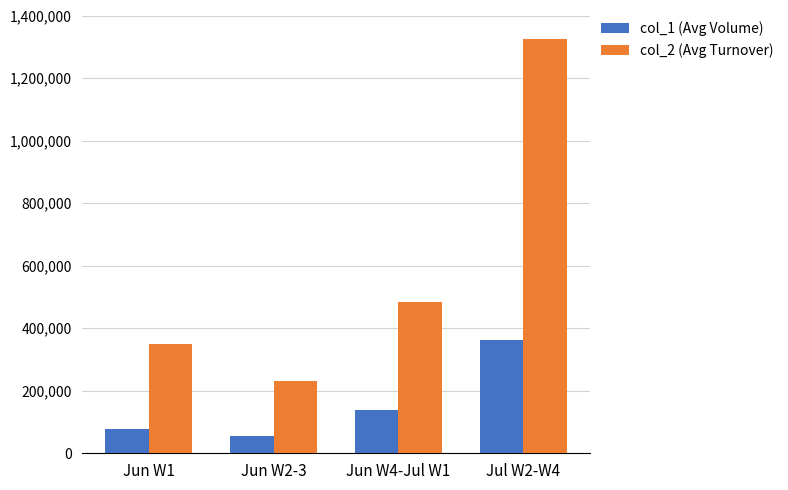

What is the total value across all series at Jun W4-Jul W1?

622217